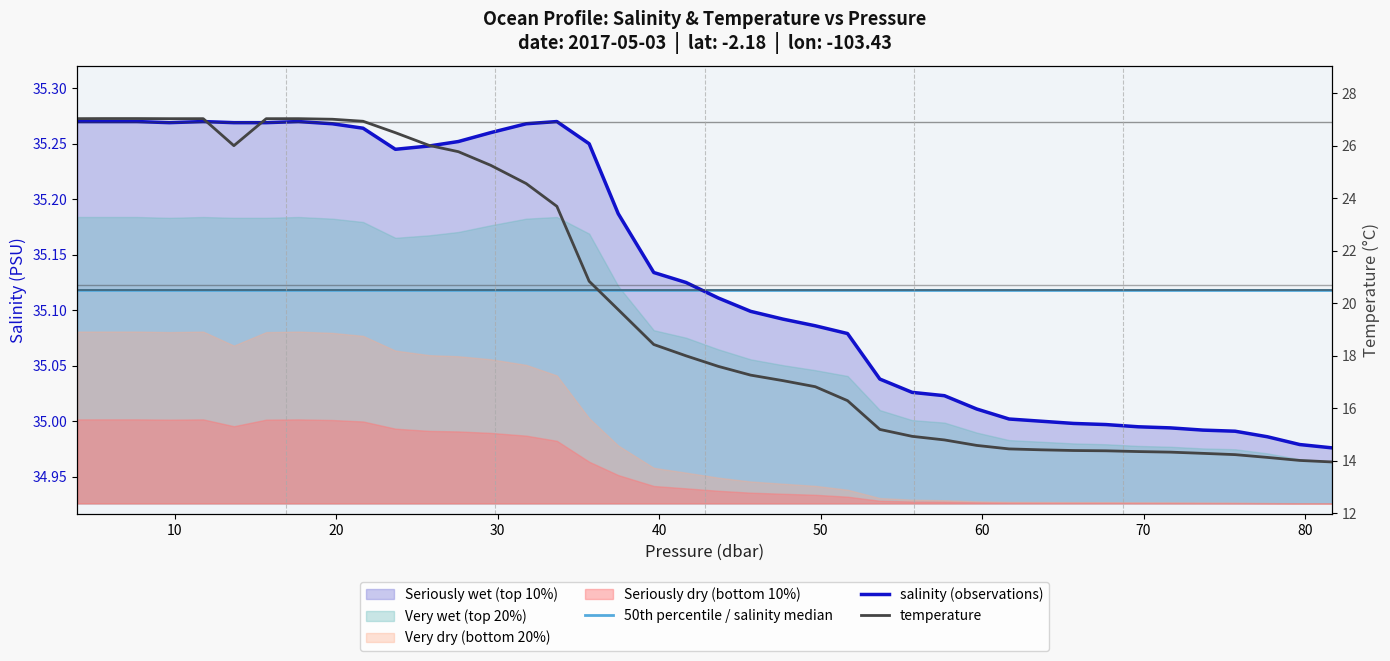

True or false: temperature and salinity (observations) cross at least once.

False